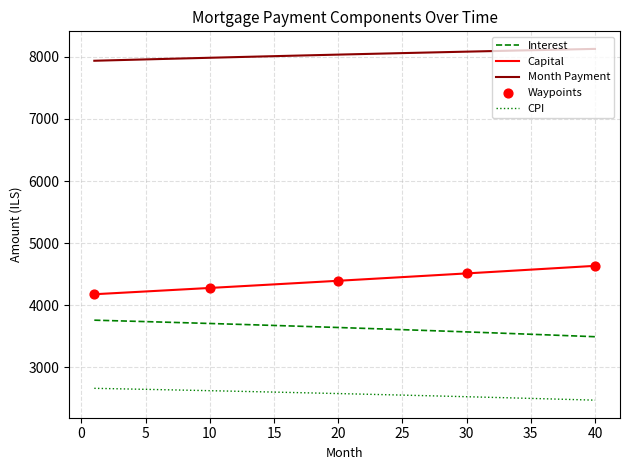

Which series has the largest total across all categories?

Month Payment